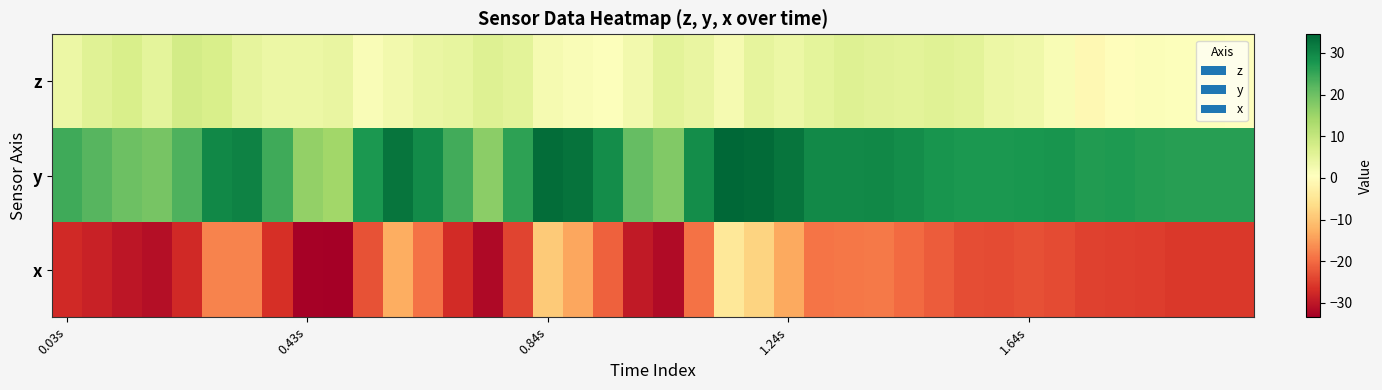

What is the smallest value displayed?

-33.4